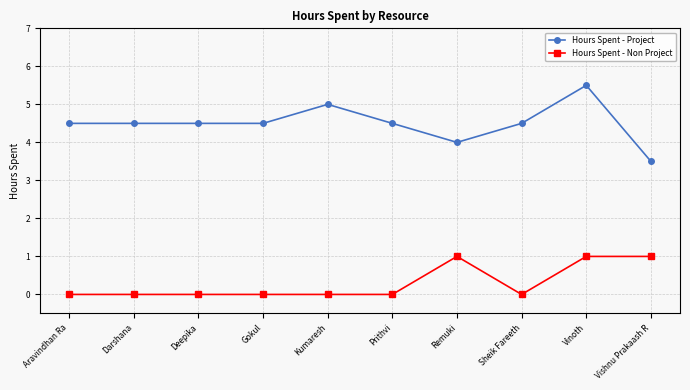

How many categories are shown in the chart?

10